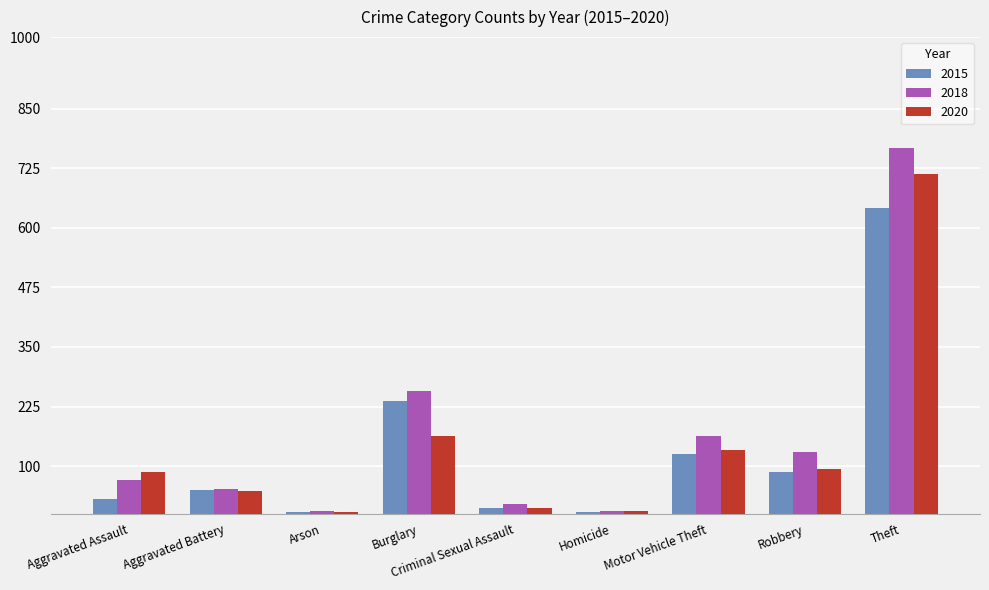

What is the label of the 2nd bar from the left?

Aggravated Battery